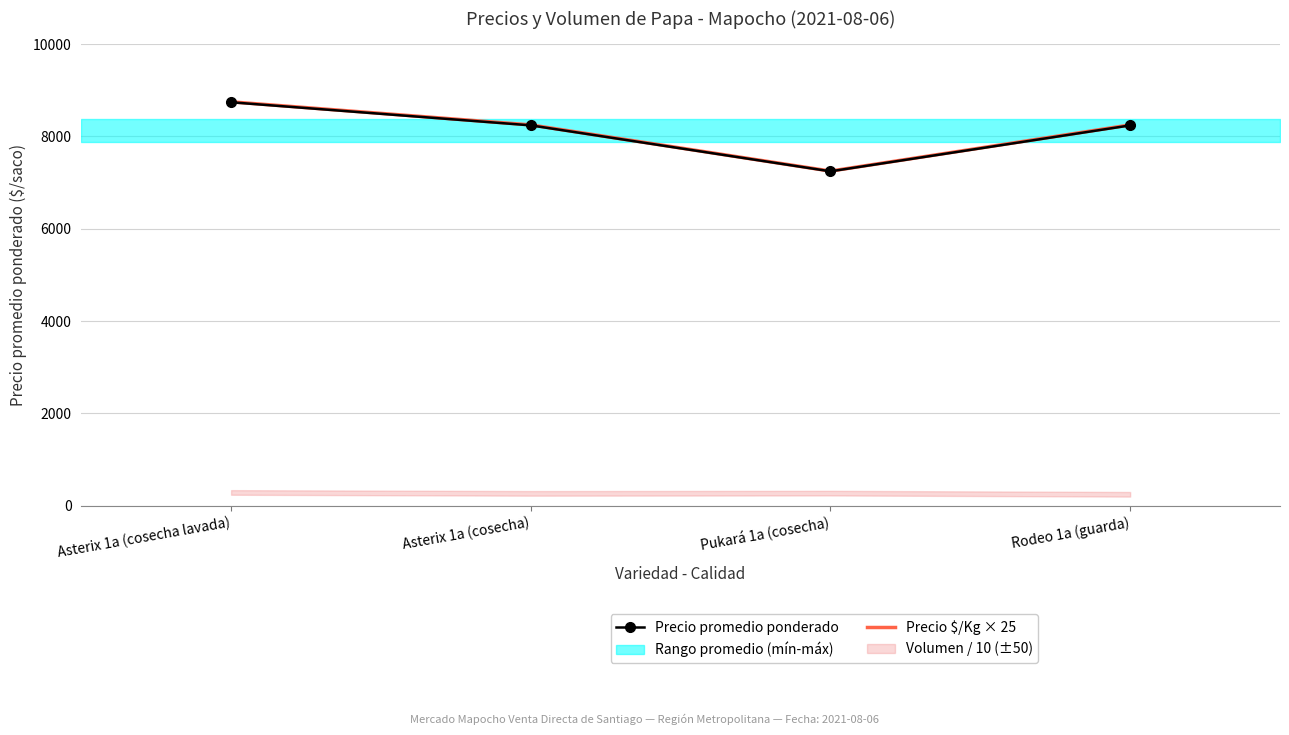

The value of Precio $/Kg × 25 at Asterix 1a (cosecha) is 8250. True or false?

True